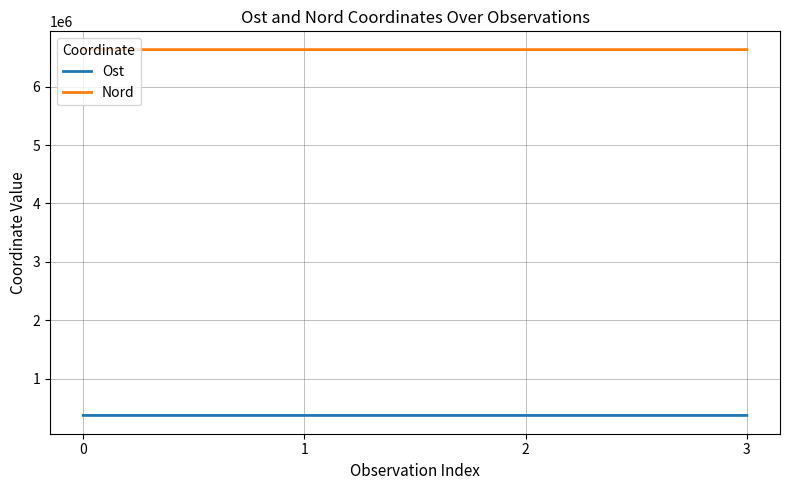

List the series in order of their peak value, highest first.

Nord, Ost